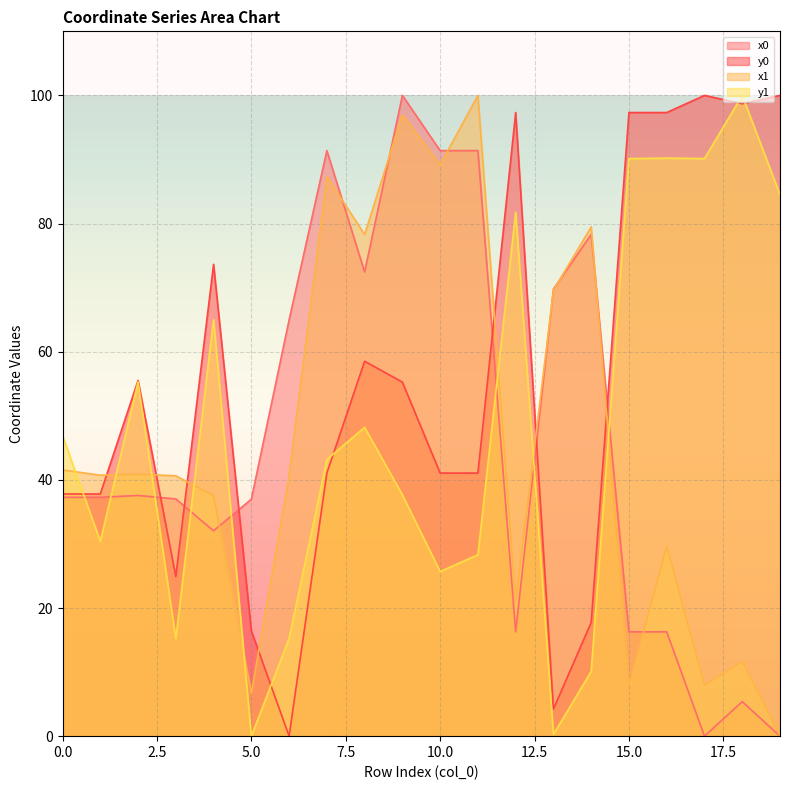

Is the value of y1 at 3 greater than the value of x0 at 6?

No